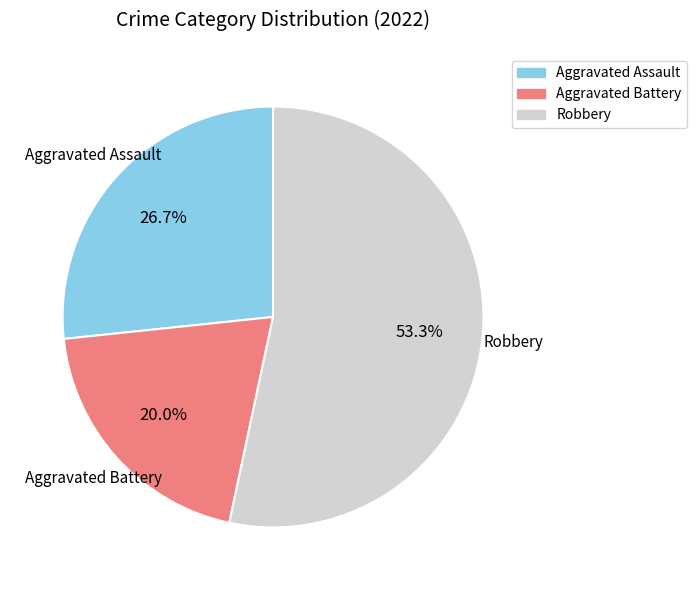

How many segments does this pie chart have?

3